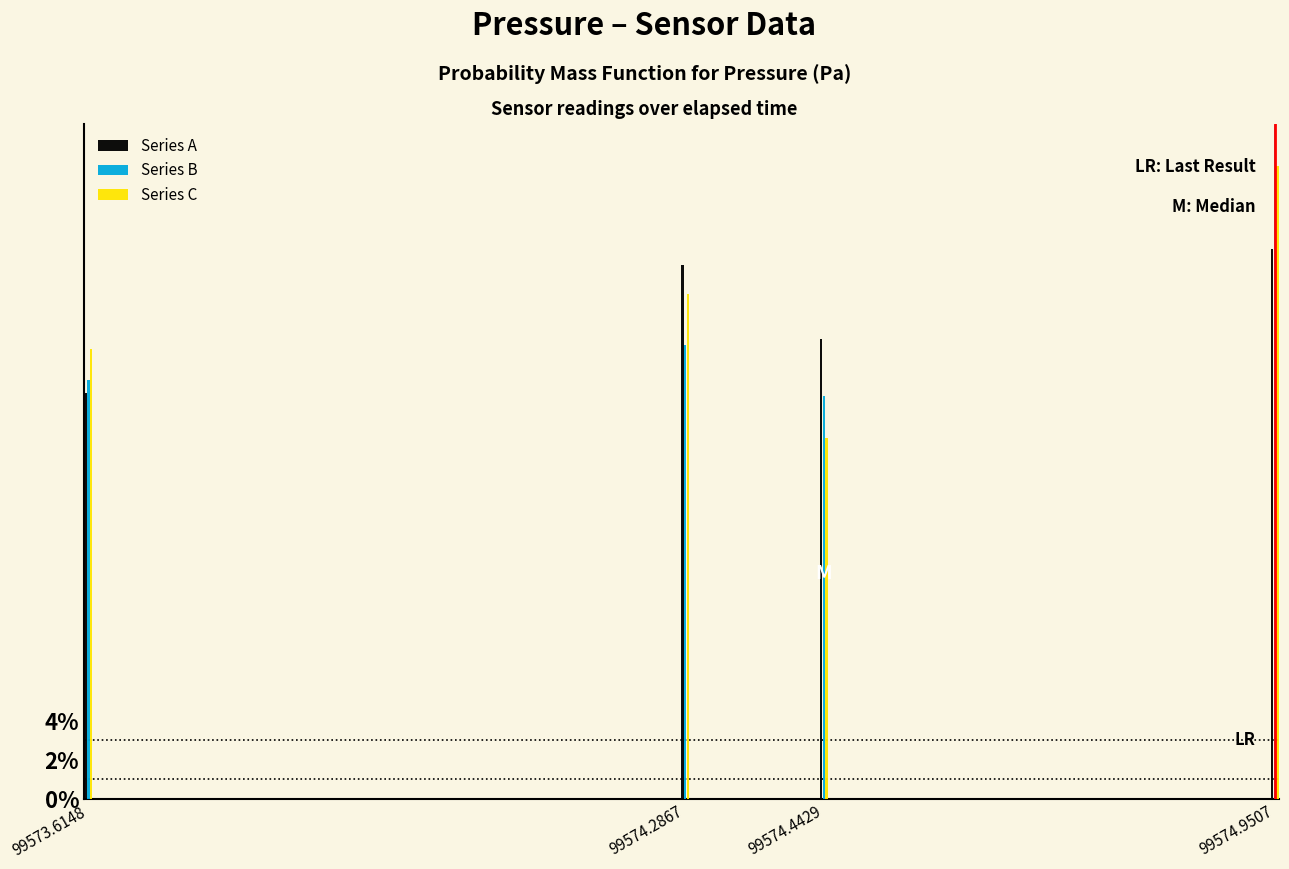

Reading left to right, transcribe all the data shown in this chart.

Series A: 20.8	27.4	23.6	28.2
Series B: 21.5	23.3	20.7	34.5
Series C: 23.1	25.9	18.5	32.5